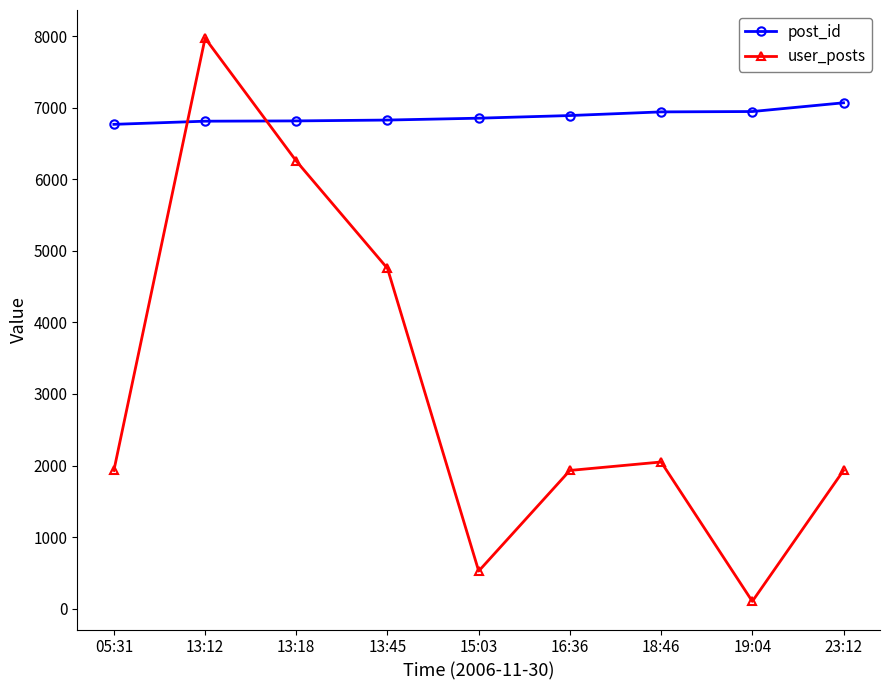

List the series in order of their overall mean, highest first.

post_id, user_posts